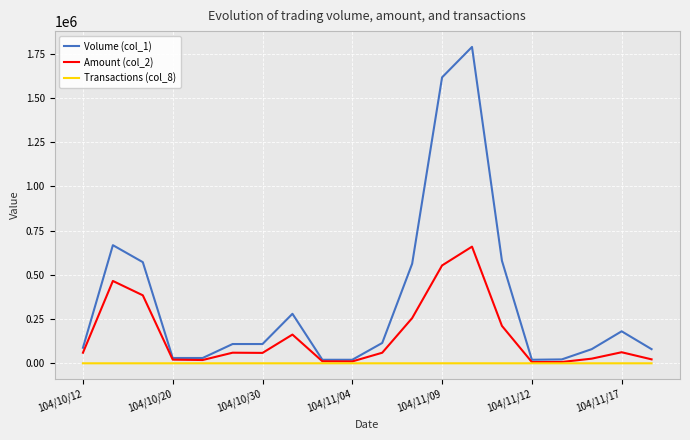

Which series has the largest total across all categories?

Volume (col_1)